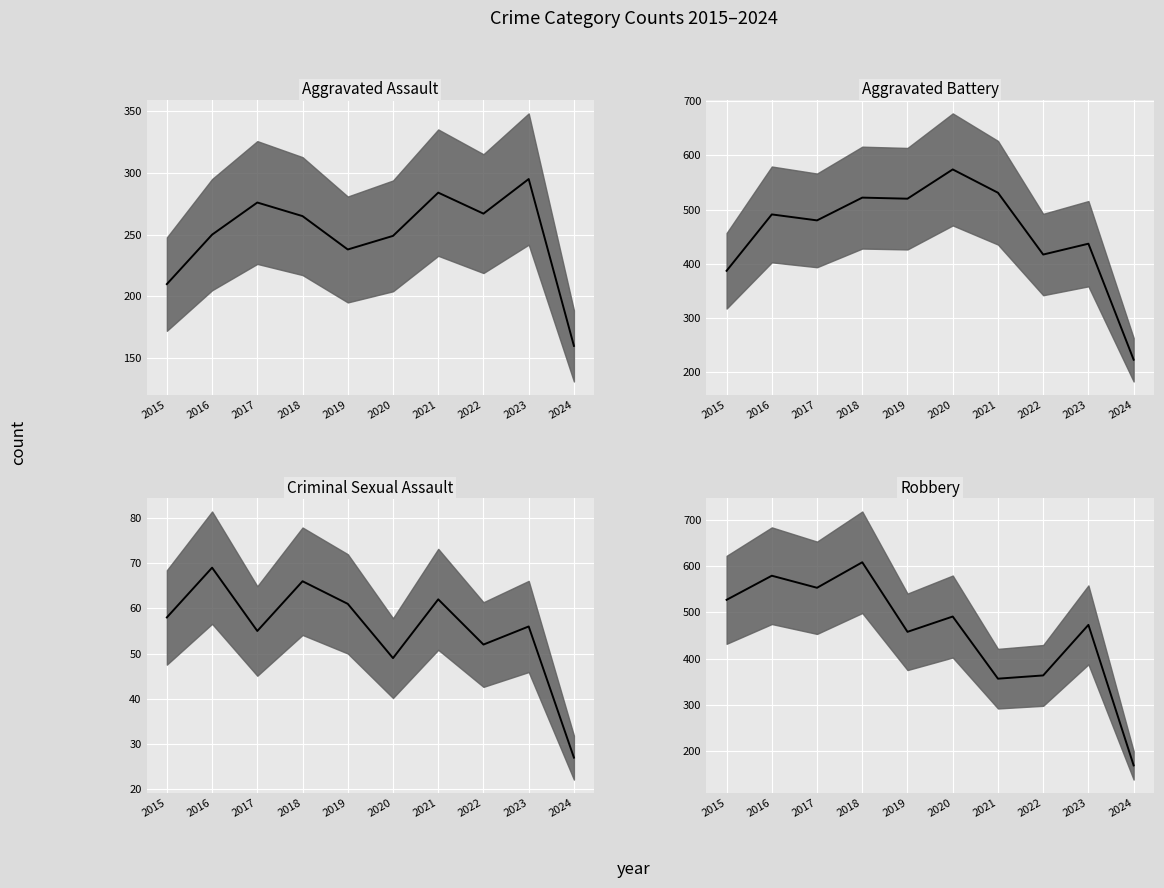

What is the lowest value of the Robbery median series?

170